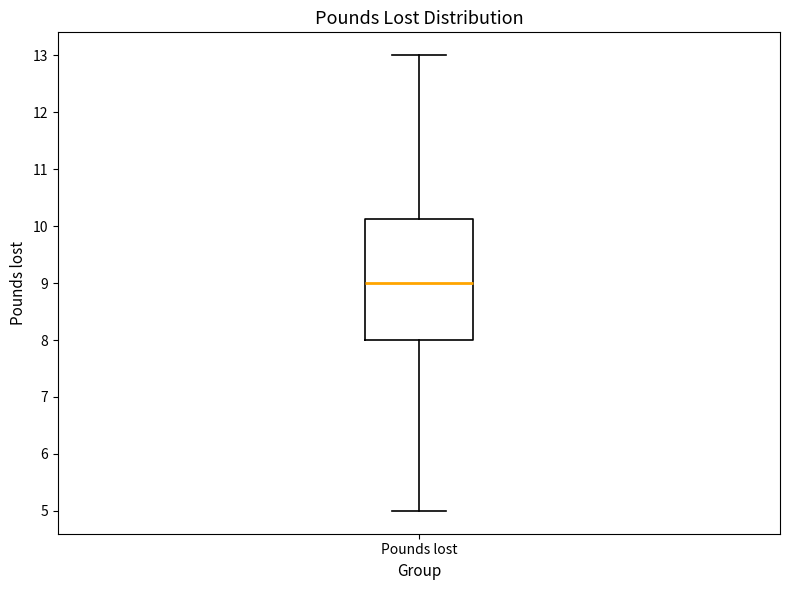

Transcribe this box plot: give where the median line is, the range the box spans, and where the two whiskers end, as read against the y-axis. The values are not printed on the chart, so give them approximately, as read against the axis.

median 9.0, box 8.0 to 10.1, whiskers 5.0 to 13.0